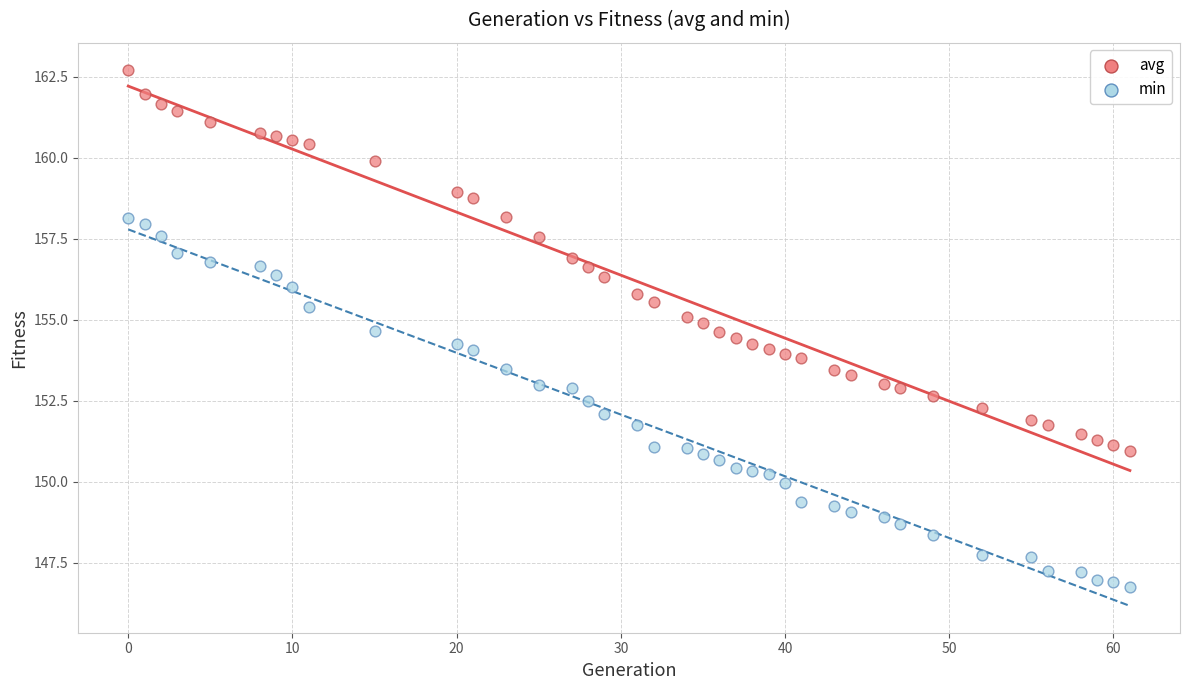

Which series has the widest spread of Y values?

avg